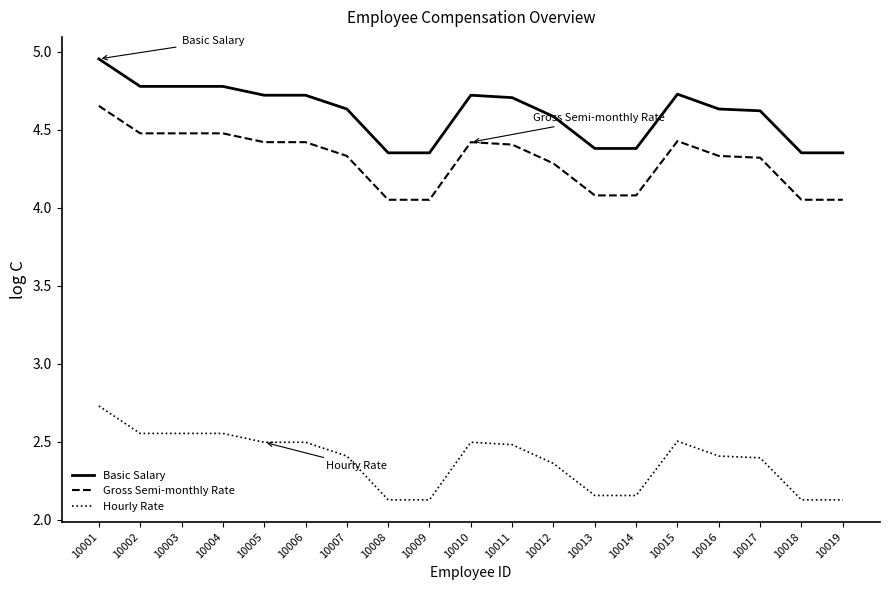

What is the difference between the second highest and minimum values in the Hourly Rate series?

0.4